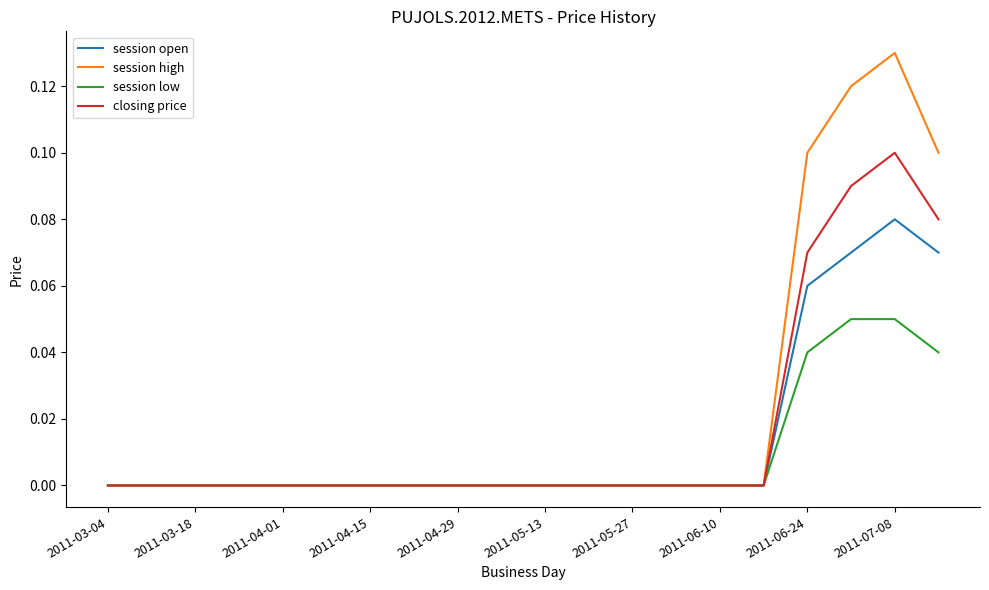

Which series has the largest range (max minus min)?

session high